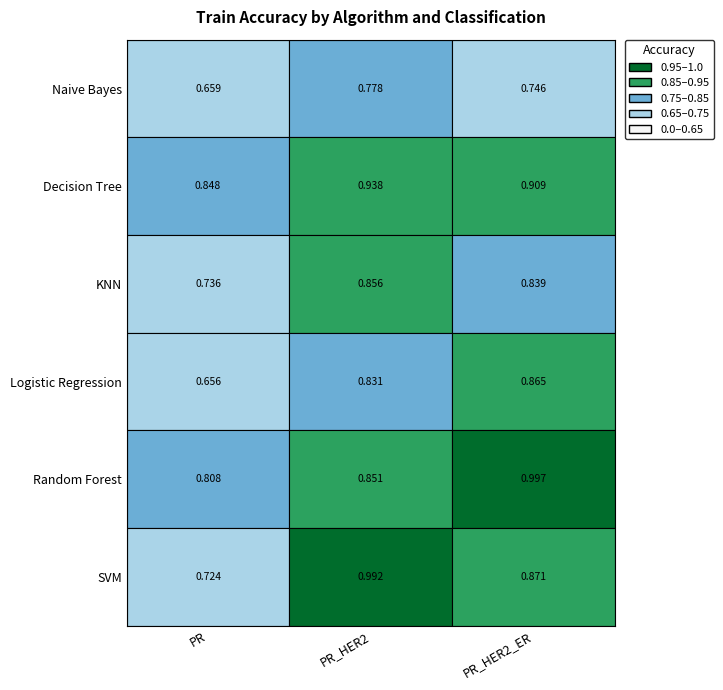

Between PR and PR_HER2, which is larger?

PR_HER2